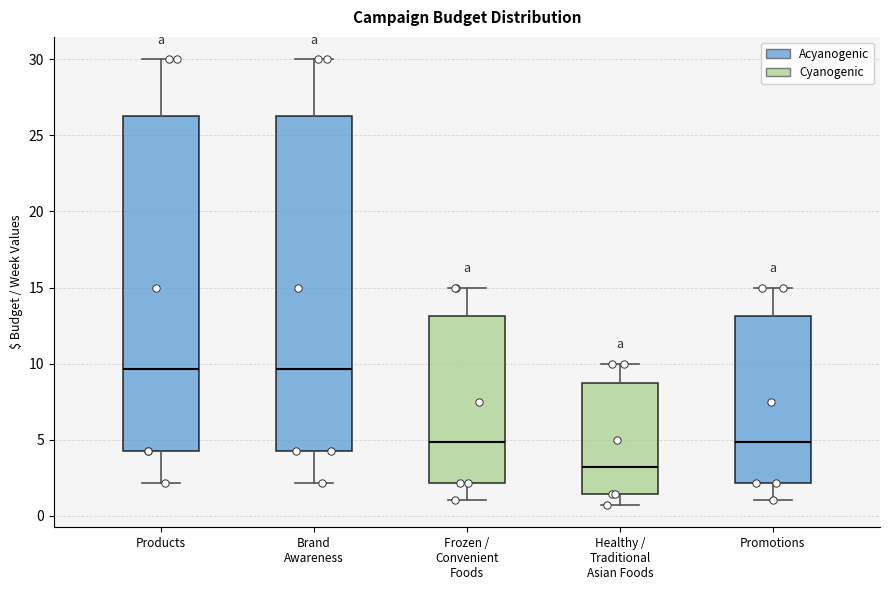

Reading left to right, transcribe this box plot: for each box, give where its median line is, the range the box spans, and where its two whiskers end, as read against the y-axis. The values are not printed on the chart, so give them approximately, as read against the axis.

Products: median 9.5, box 4.5 to 26.5, whiskers 2.0 to 30.0
Brand Awareness: median 9.5, box 4.5 to 26.5, whiskers 2.0 to 30.0
Frozen / Convenient Foods: median 5.0, box 2.0 to 13.0, whiskers 1.0 to 15.0
Healthy / Traditional Asian Foods: median 3.0, box 1.5 to 9.0, whiskers 0.5 to 10.0
Promotions: median 5.0, box 2.0 to 13.0, whiskers 1.0 to 15.0